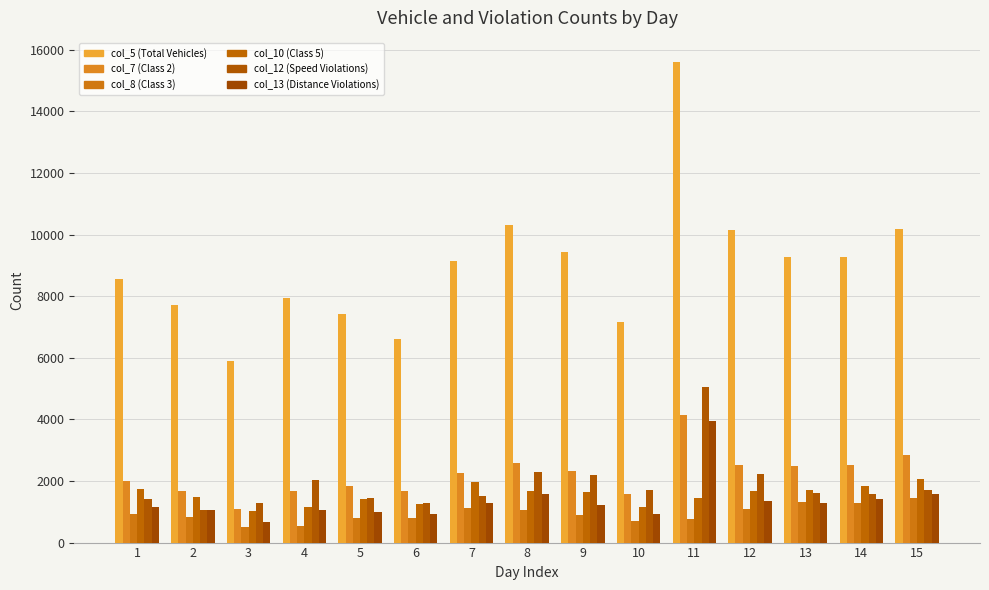

The value of col_10 (Class 5) at 1 is 1733. True or false?

True